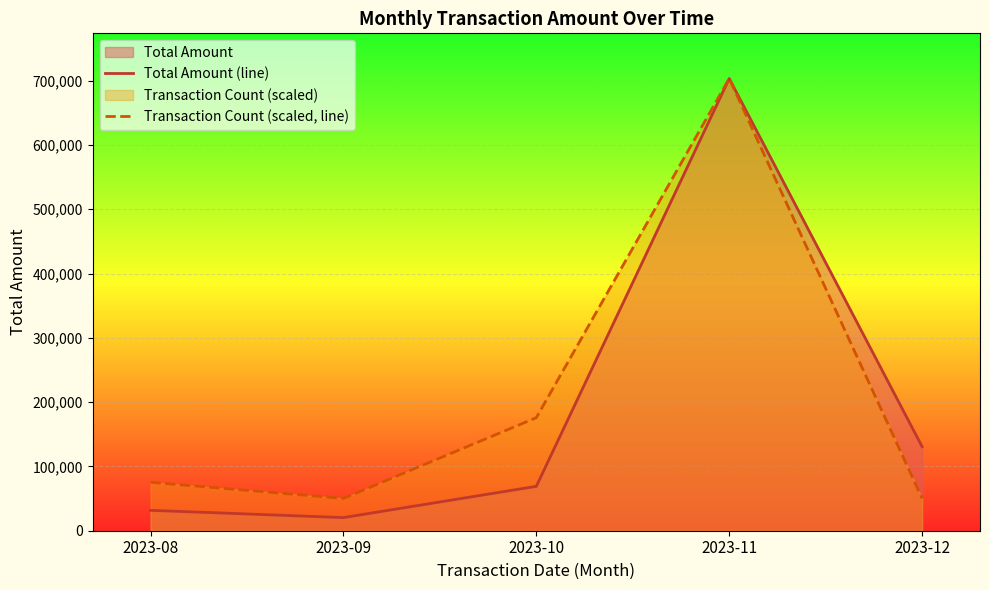

The Transaction Count (scaled, line) series shows 50239.3 at 2023-12. True or false?

True